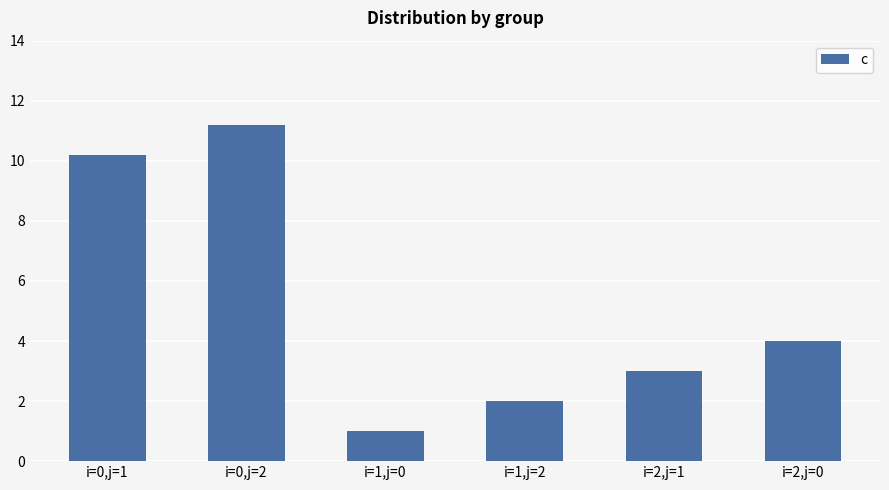

True or false: the data shows 6.3 at i=2,j=0.

False